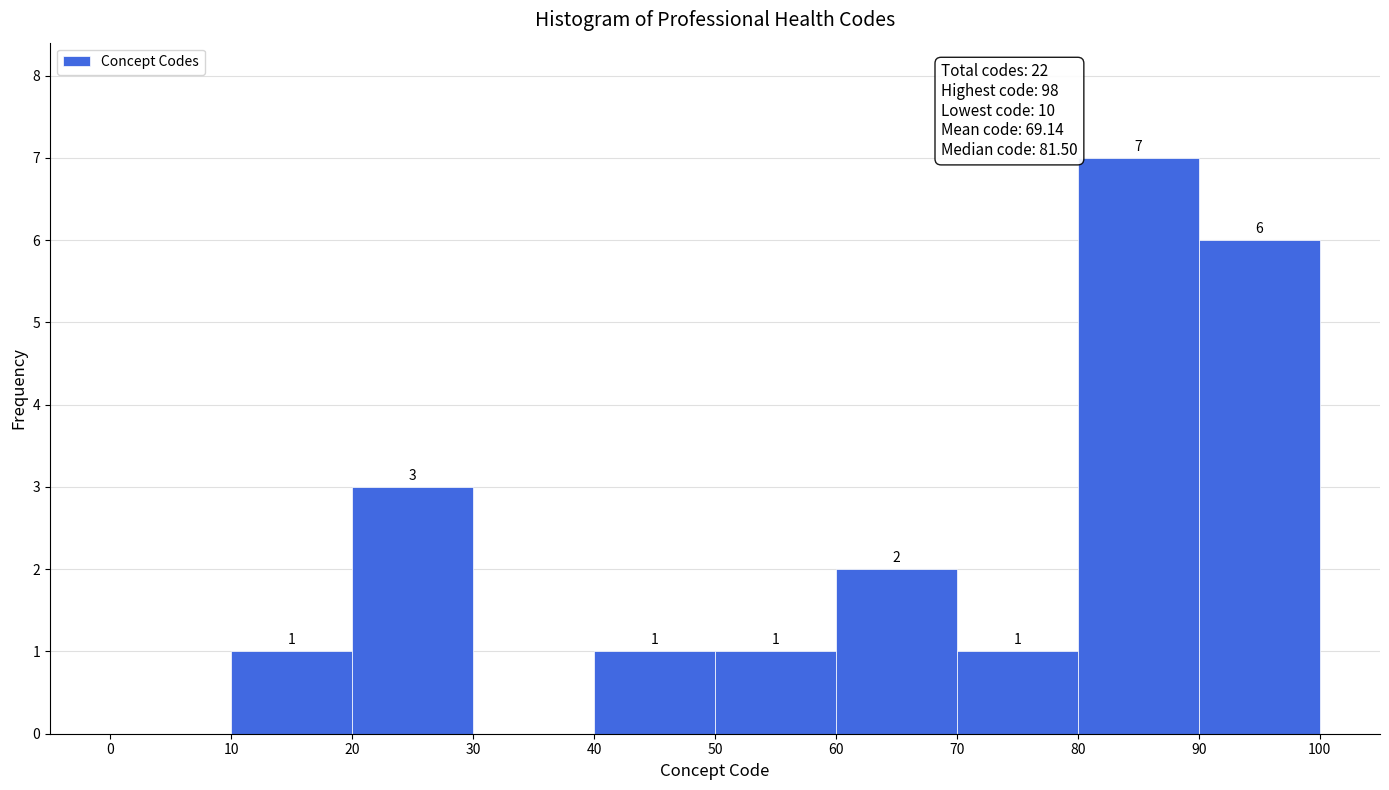

Over which range of the x-axis is the bar tallest?

80 to 90